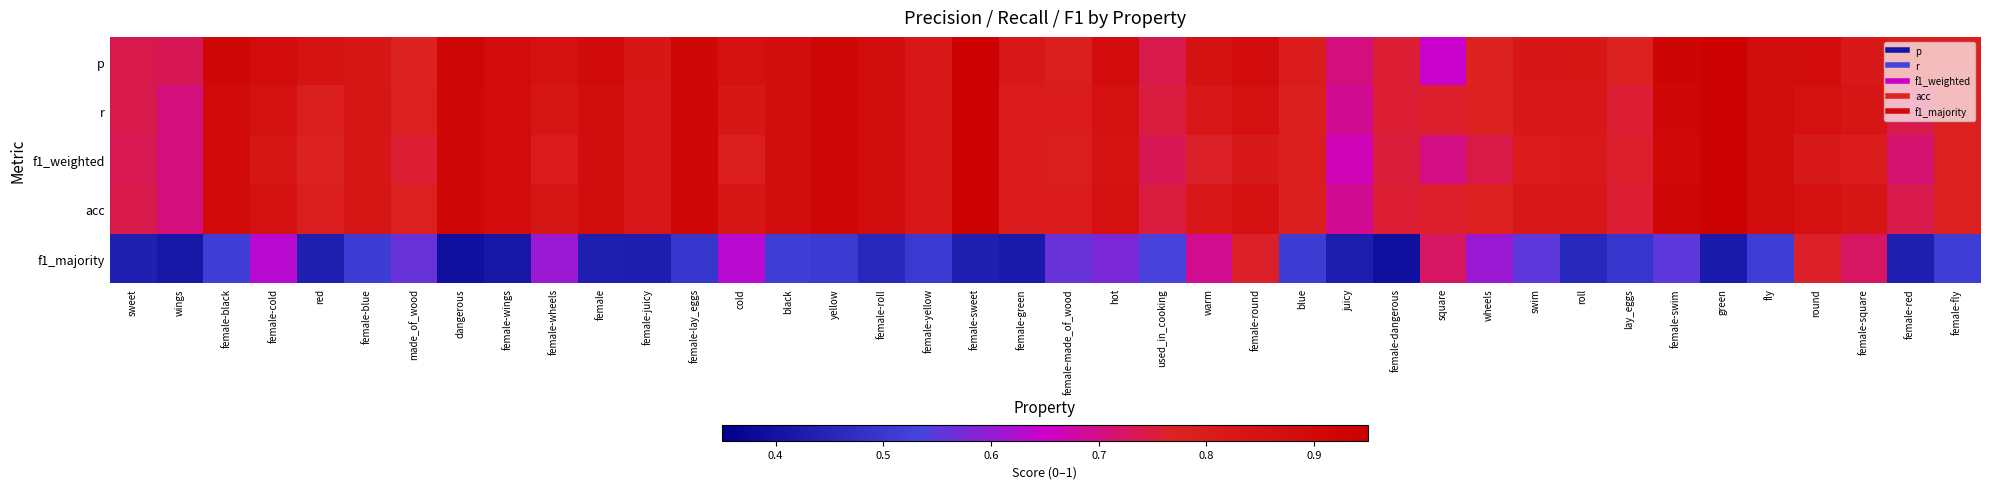

Between female-blue and wheels, which is larger?

female-blue